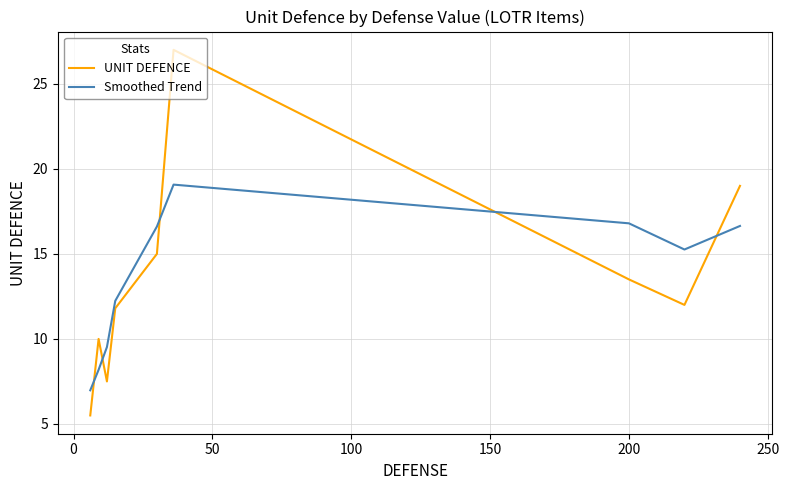

Which series has the widest spread of values?

UNIT DEFENCE